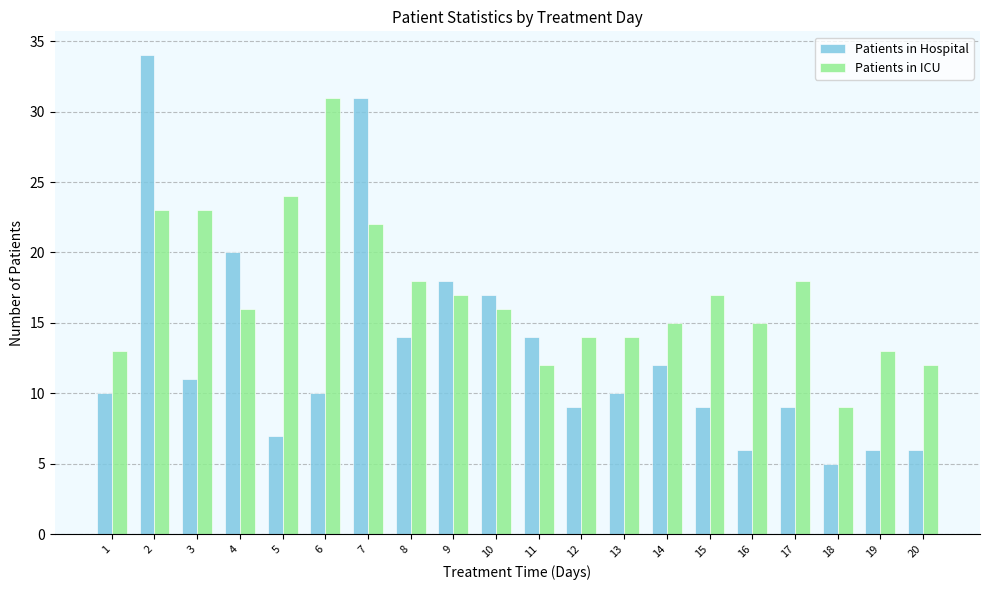

At 1, list the series in order from largest to smallest.

Patients in ICU, Patients in Hospital